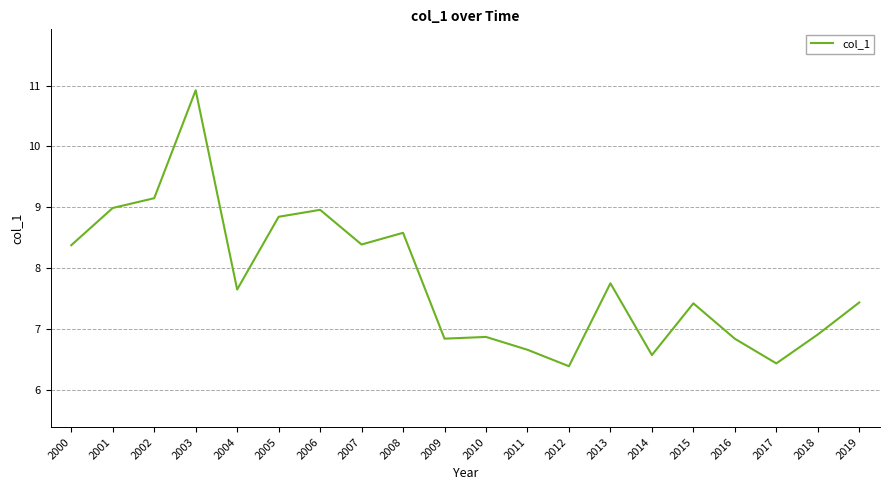

Is it true that the value at 2001 is 4.8?

False